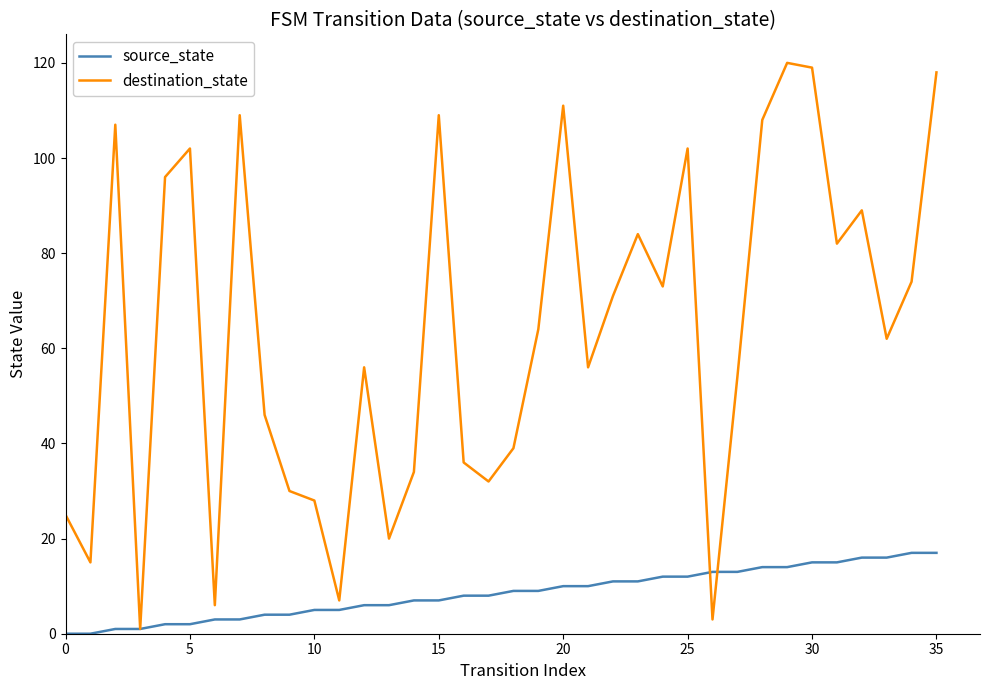

Reading left to right, what are all the values shown in this chart?

source_state: 0	0	1	1	2	2	3	3	4	4	5	5	6	6	7	7	8	8	9	9	10	10	11	11	12	12	13	13	14	14	15	15	16	16	17	17
destination_state: 25	15	107	1	96	102	6	109	46	30	28	7	56	20	34	109	36	32	39	64	111	56	71	84	73	102	3	54	108	120	119	82	89	62	74	118